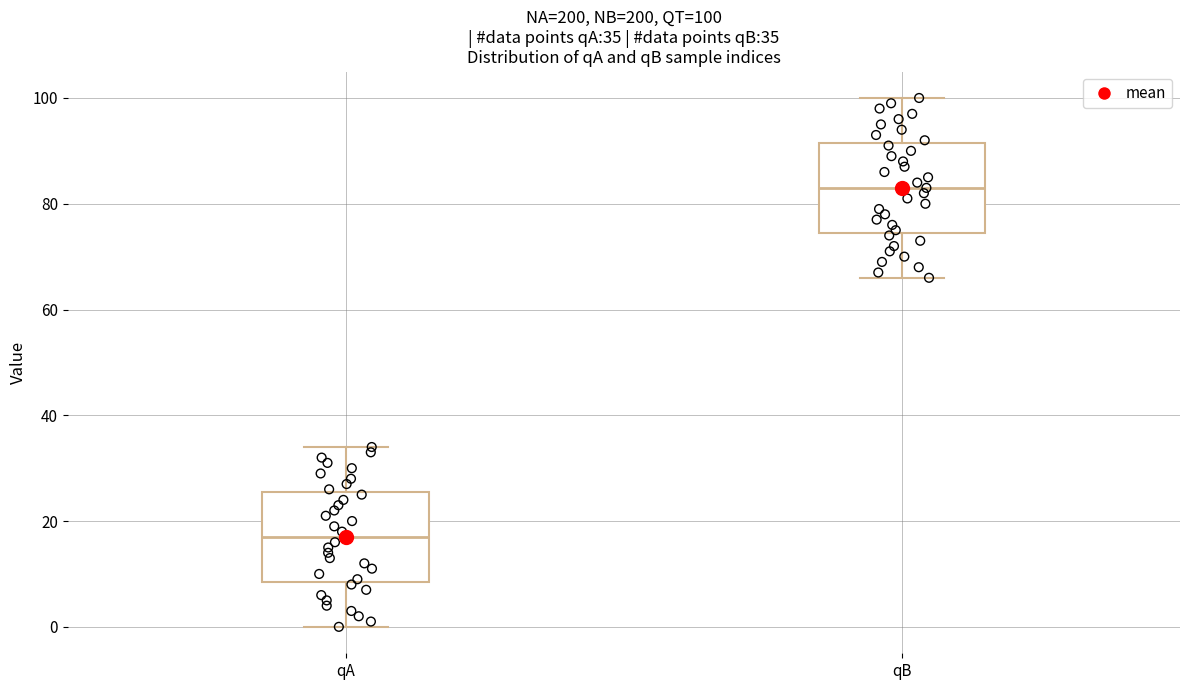

Which box has the lowest median line?

qA